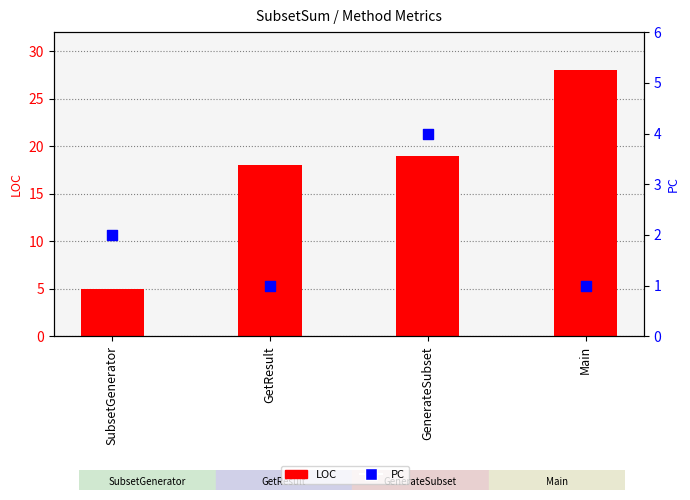

Which series has the largest total across all categories?

LOC